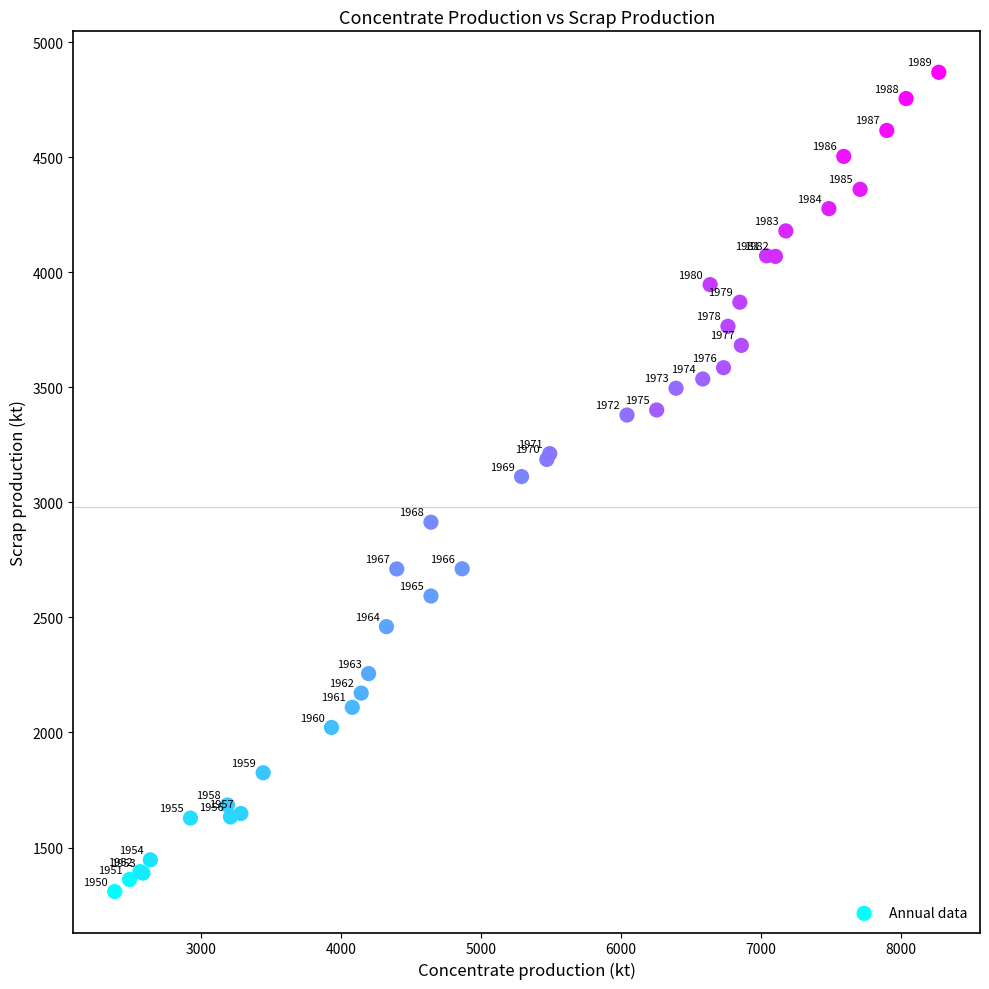

What Y value in the scatter plot is closest to 3089?

3112.3